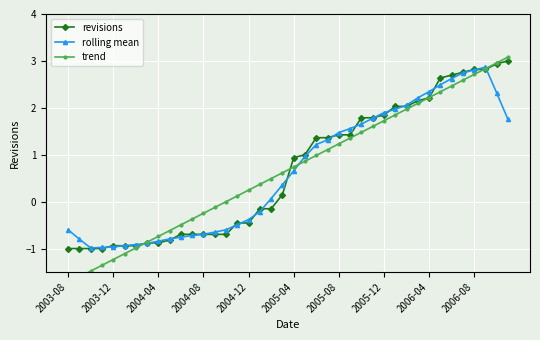

What is the value of the trend point at the 9th from the left?

-0.7